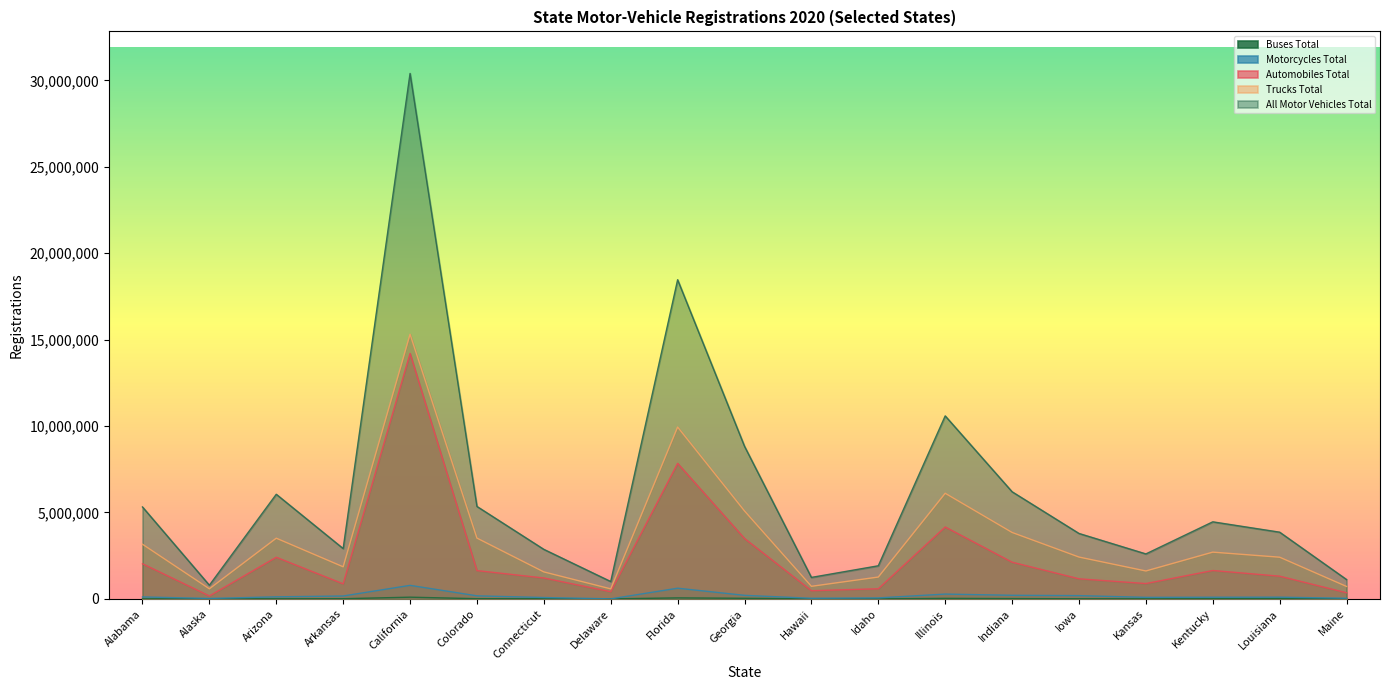

Which series has the widest spread of values?

All Motor Vehicles Total